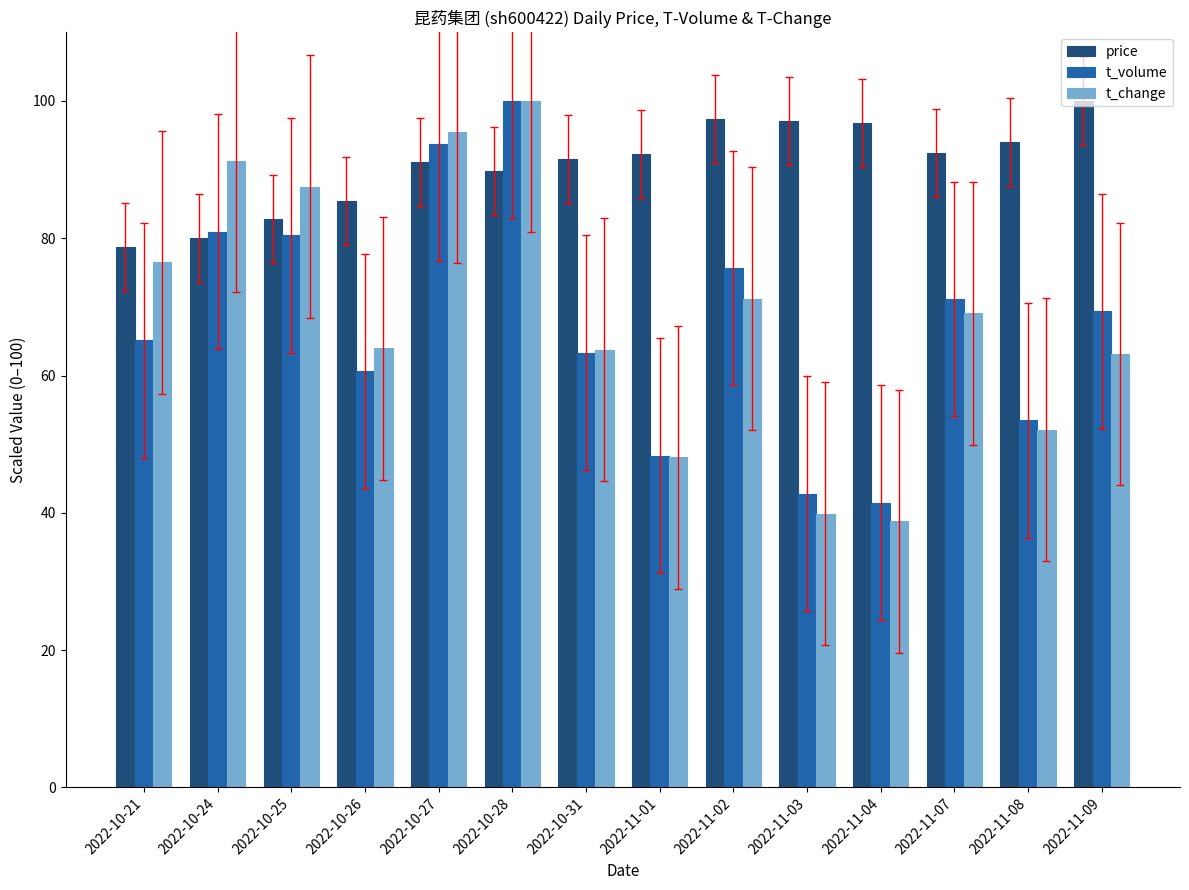

Is it true that price equals 96.8 at 2022-11-04?

True